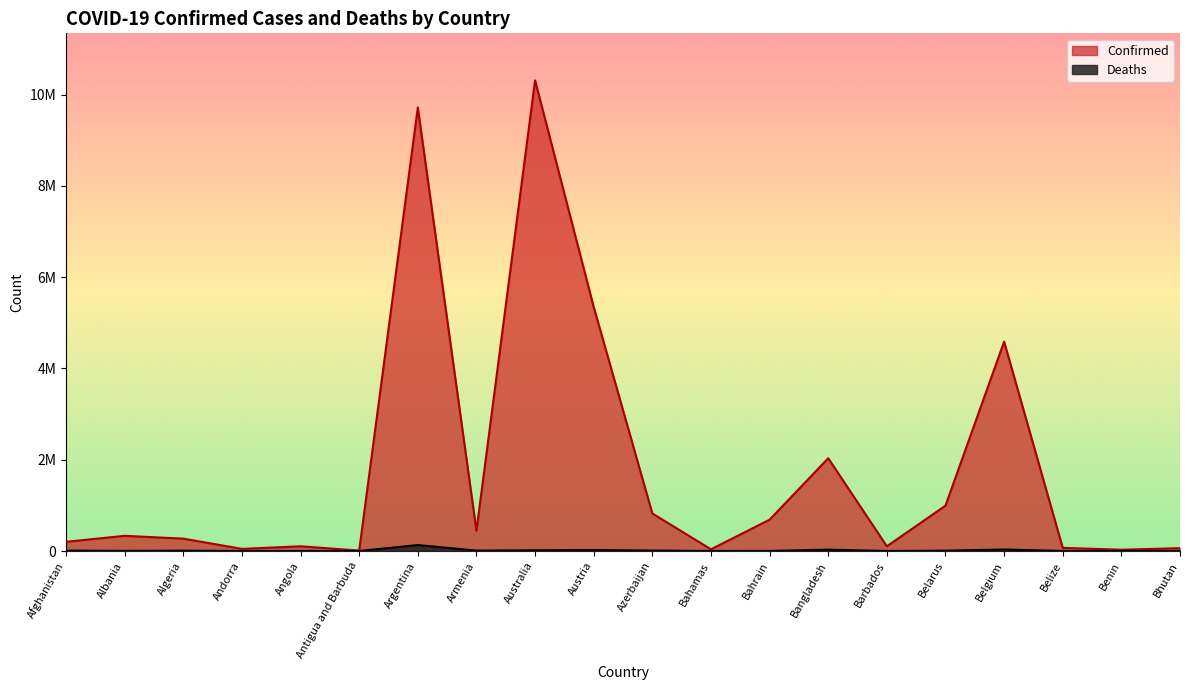

Is it true that Confirmed equals 36827 at Benin?

False